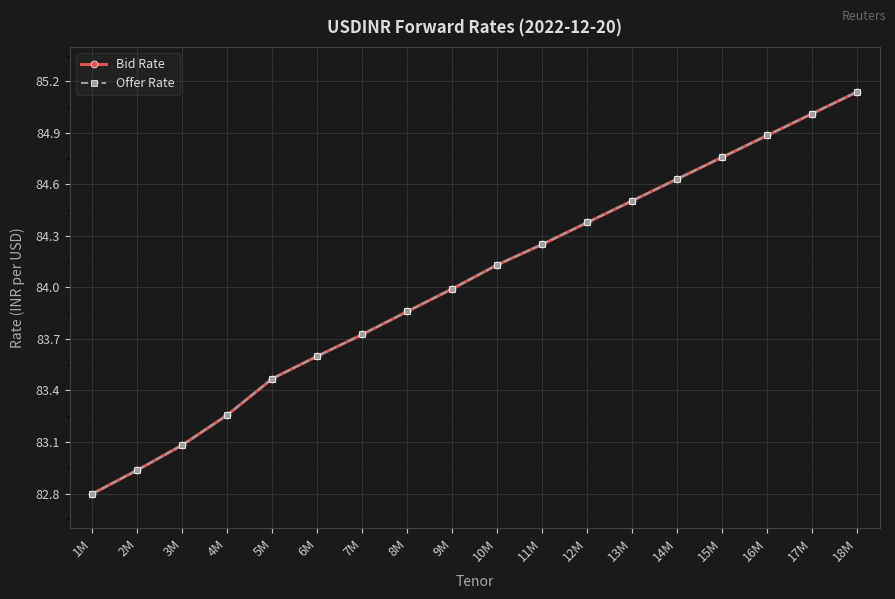

True or false: Bid Rate and Offer Rate cross at least once.

False